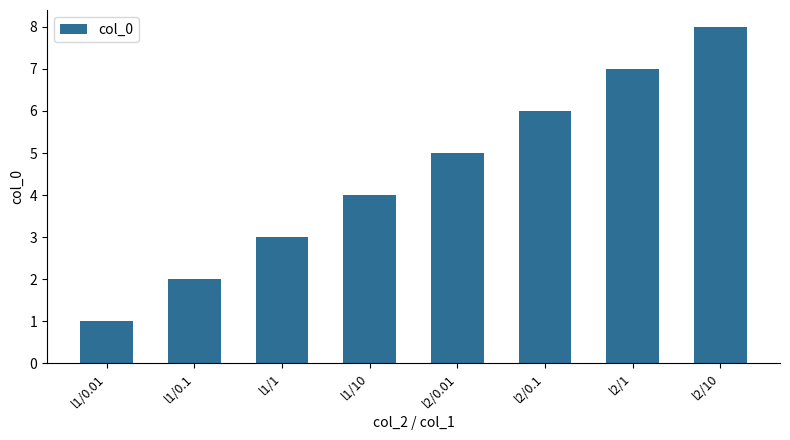

How many values are between 3 and 7?

5